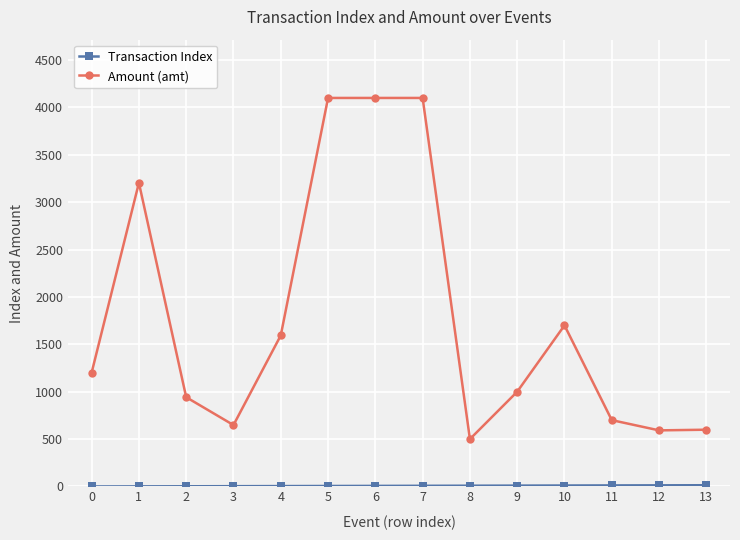

What is the sum of all Amount (amt) values?

24979.0